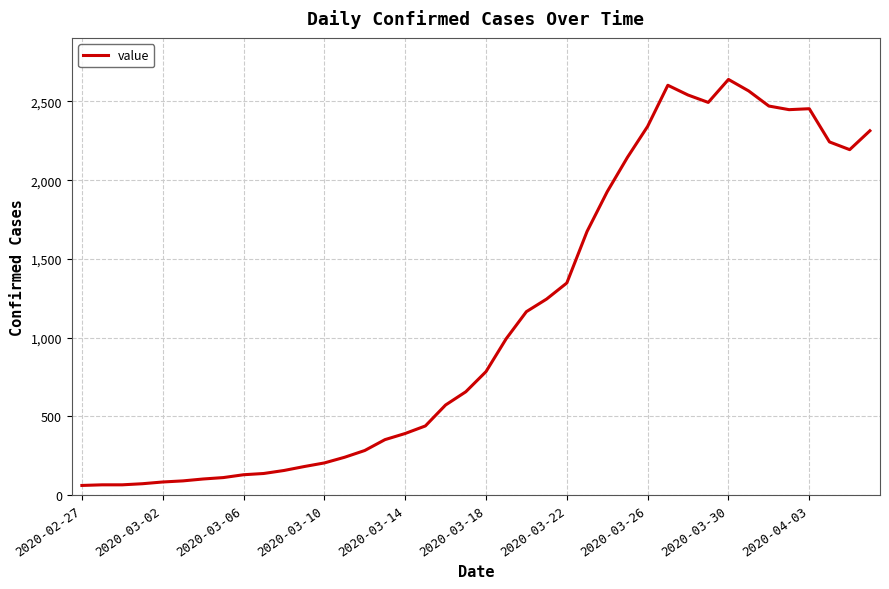

What is the greatest value displayed?

2640